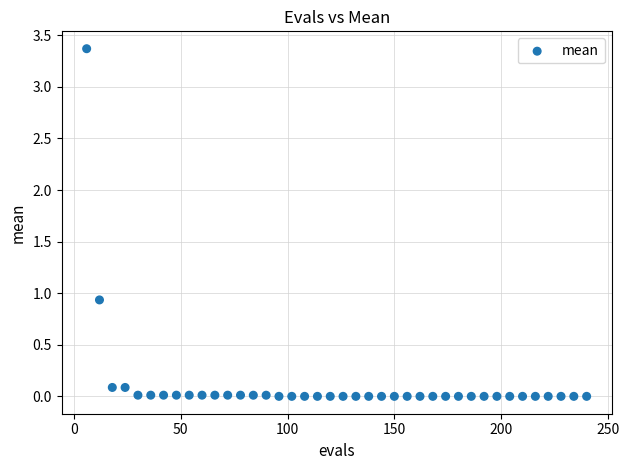

What Y value in the scatter plot is closest to 1?

0.9